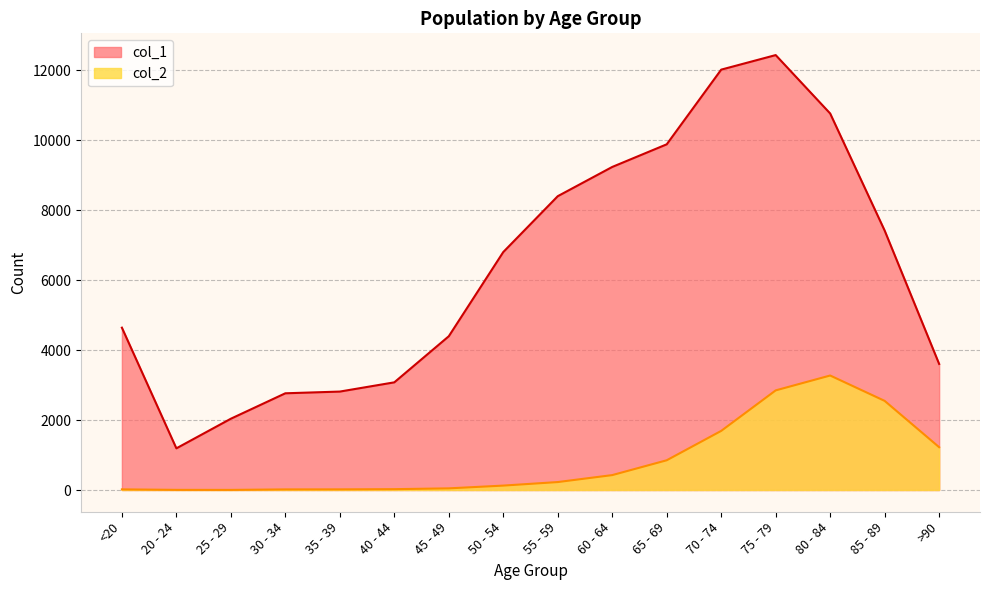

Reading right to left, extract all data points from this chart.

col_1: 3604	7417	10764	12434	12018	9883	9236	8400	6803	4396	3078	2814	2765	2038	1191	4641
col_2: 1224	2548	3273	2848	1690	850	426	227	126	47	24	18	17	3	4	18